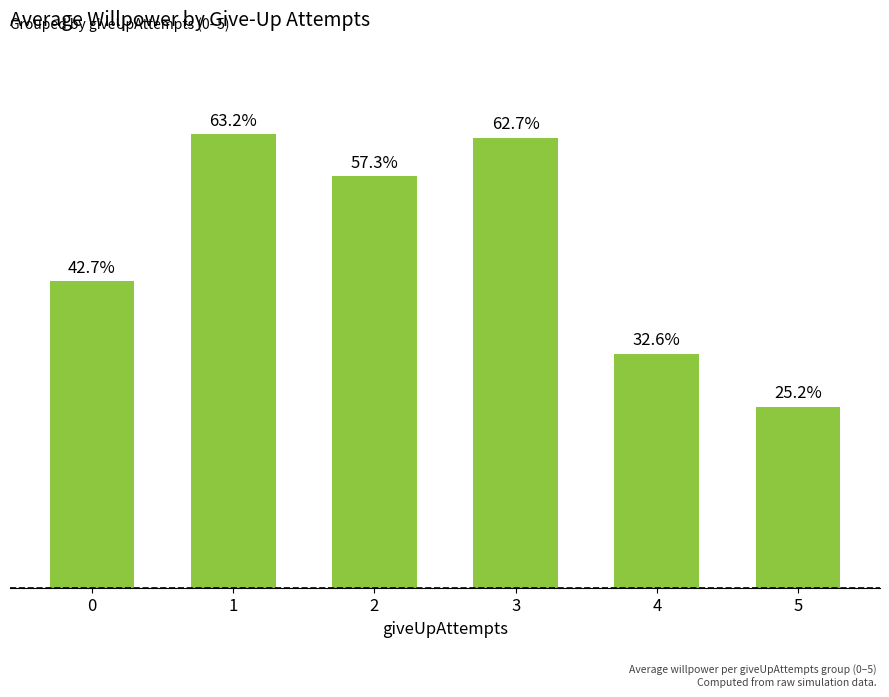

What is the smallest value displayed?

0.3